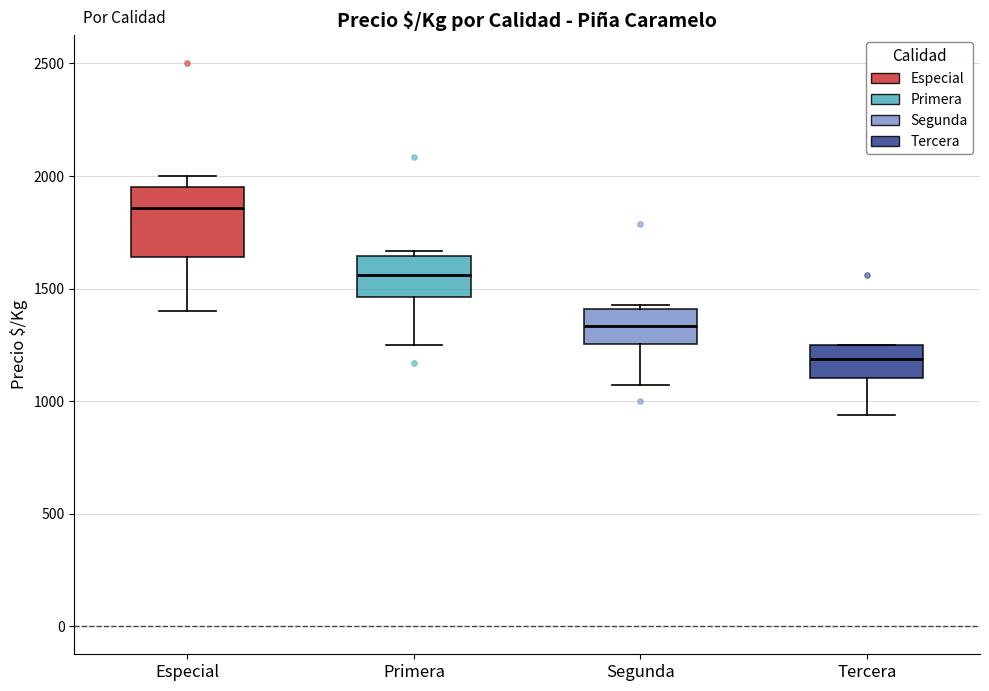

Where is the upper edge of the box for Tercera on the y-axis? The values are not printed on the chart, so give them approximately, as read against the axis.

1250